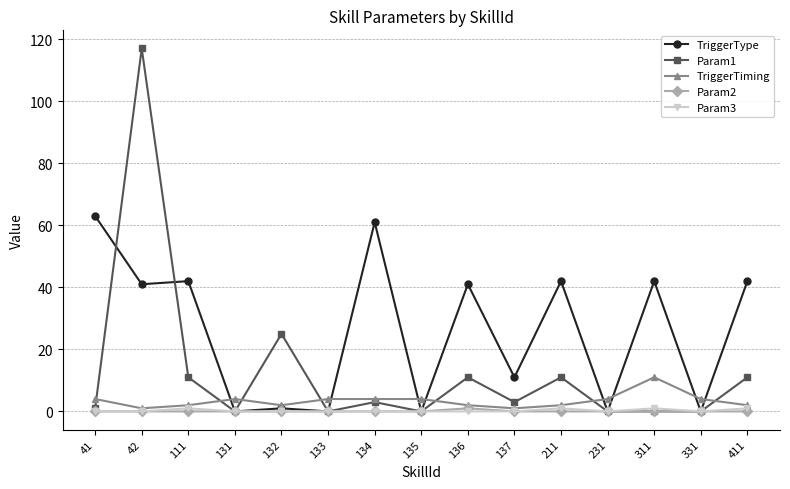

True or false: TriggerType has more than 0 interior local peaks.

True